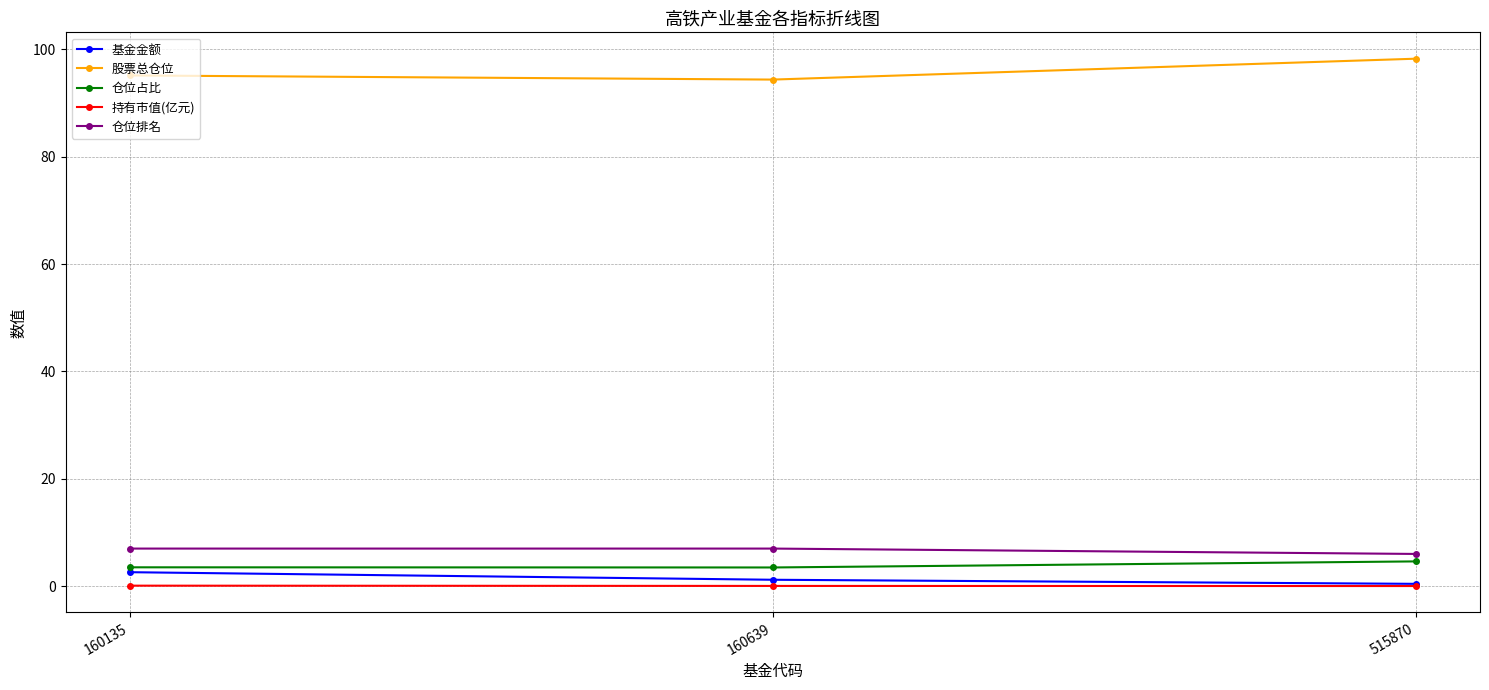

What is the value of the 股票总仓位 point at the 2nd from the left?

94.4